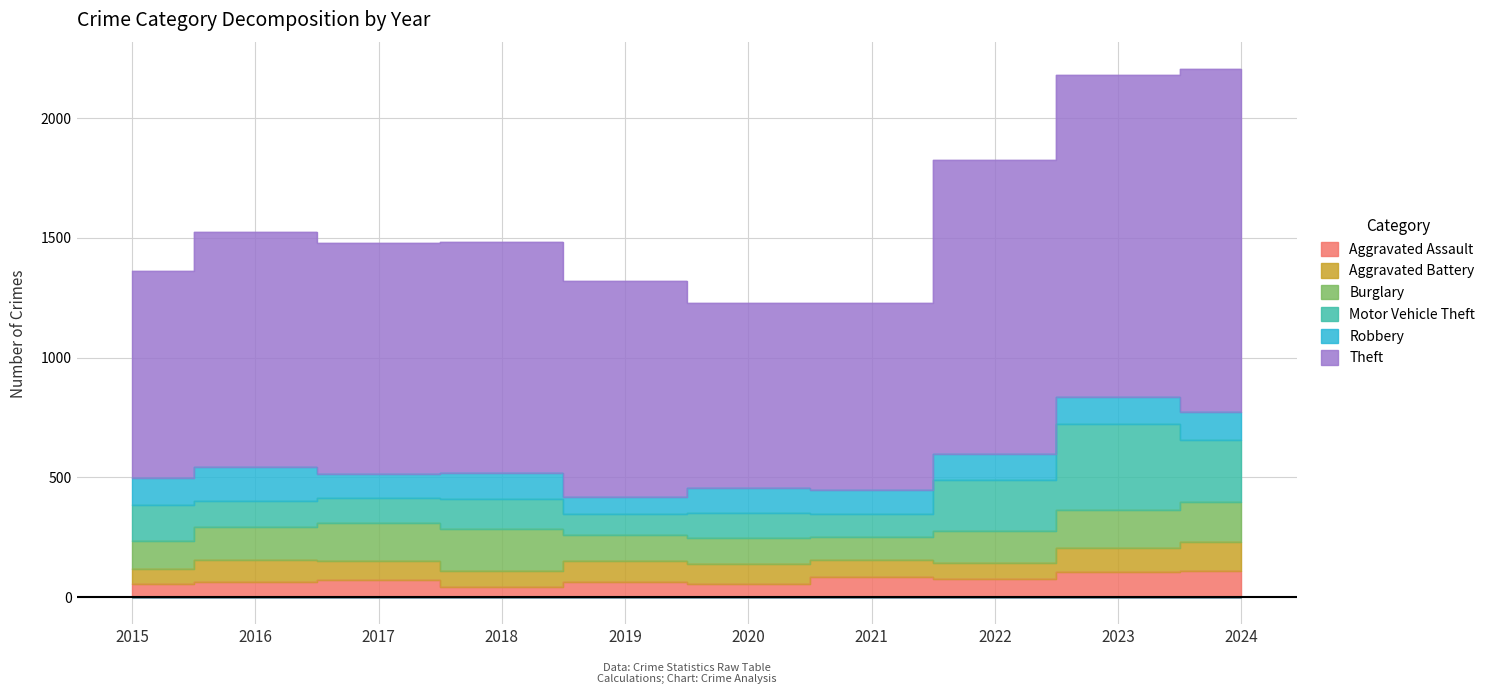

True or false: Aggravated Battery and Motor Vehicle Theft intersect in this chart.

True